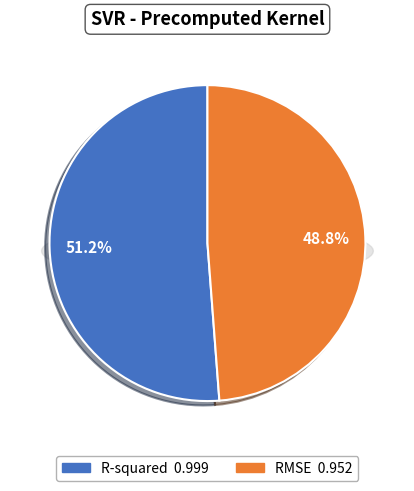

The RMSE slice represents 37% of the pie. True or false?

False